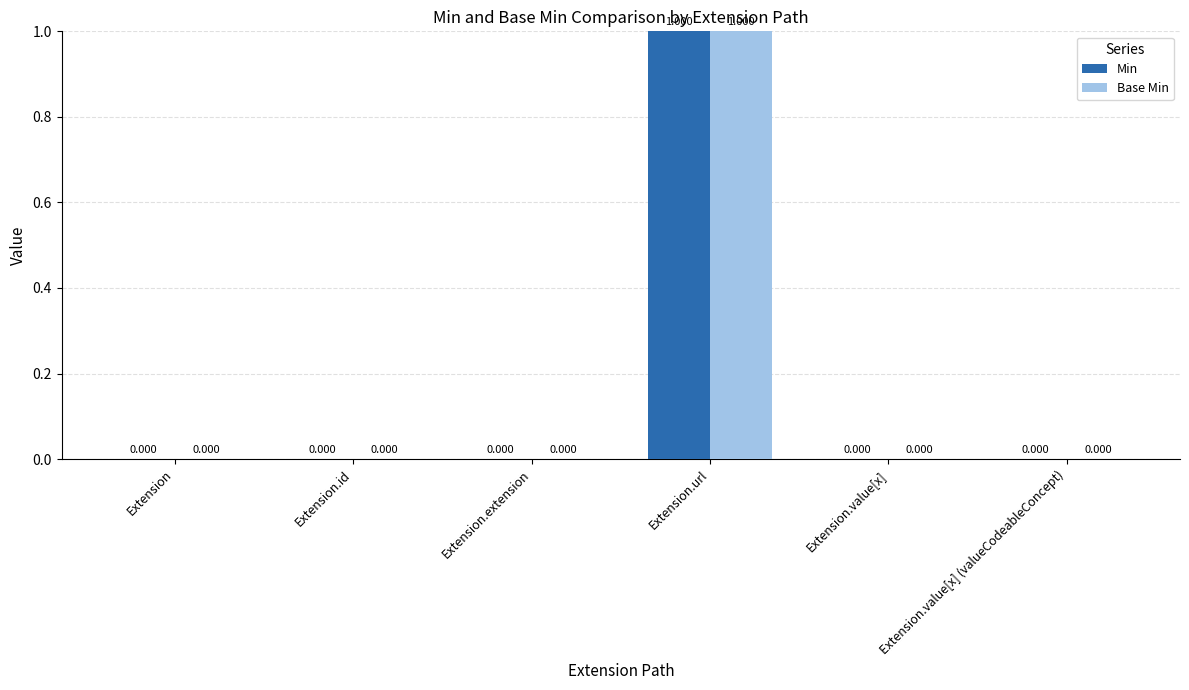

Which category has the highest value in the Base Min series?

Extension.url